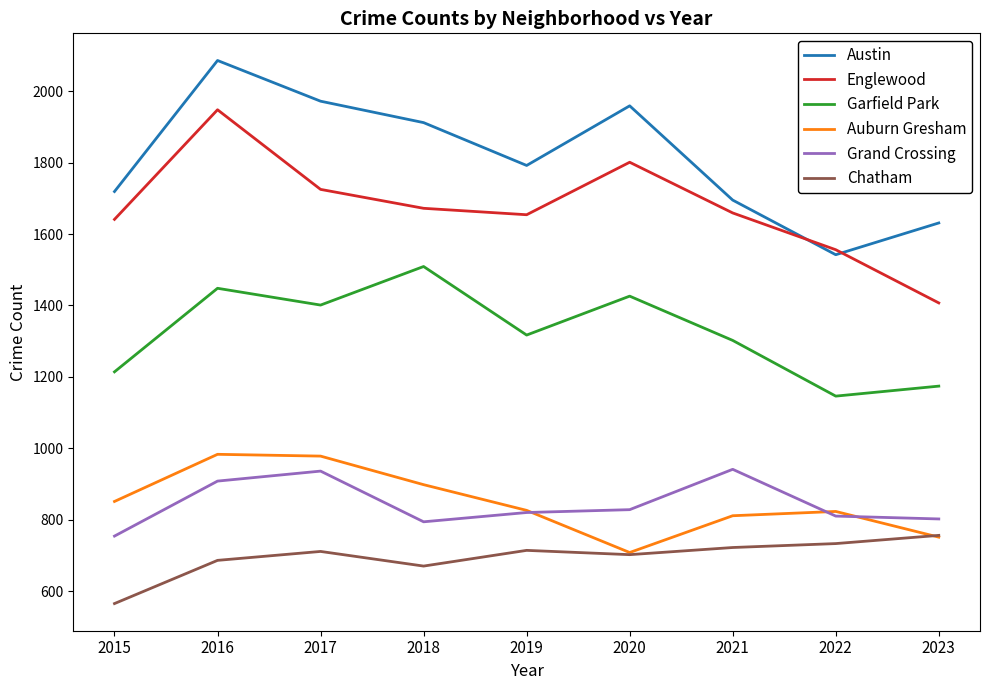

The value of Englewood at 2016 is 1948. True or false?

True